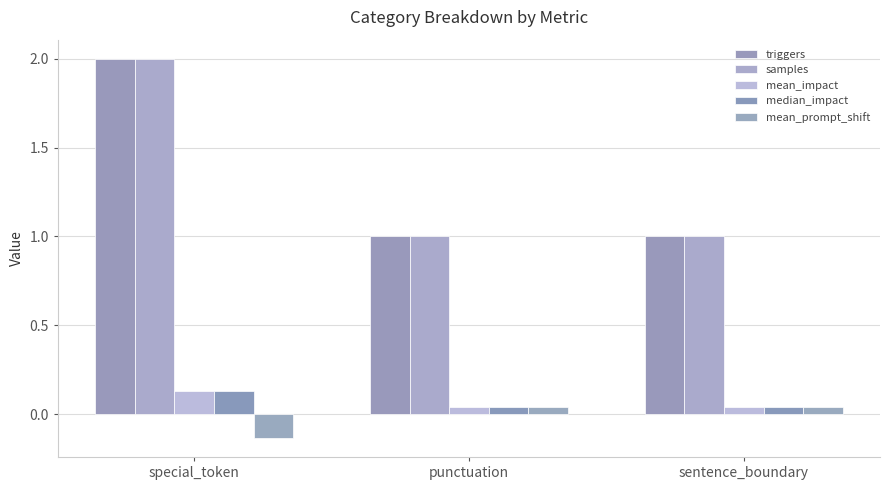

How many bars are there in total?

15